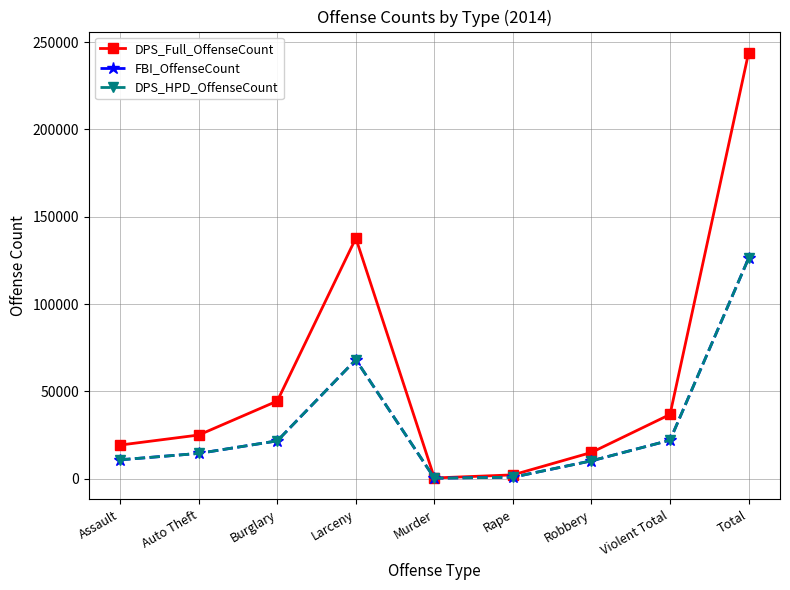

True or false: DPS_HPD_OffenseCount and DPS_Full_OffenseCount cross at least once.

False